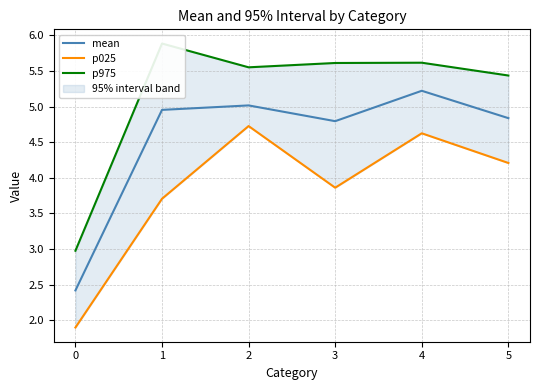

What is the lowest value of the mean series?

2.4